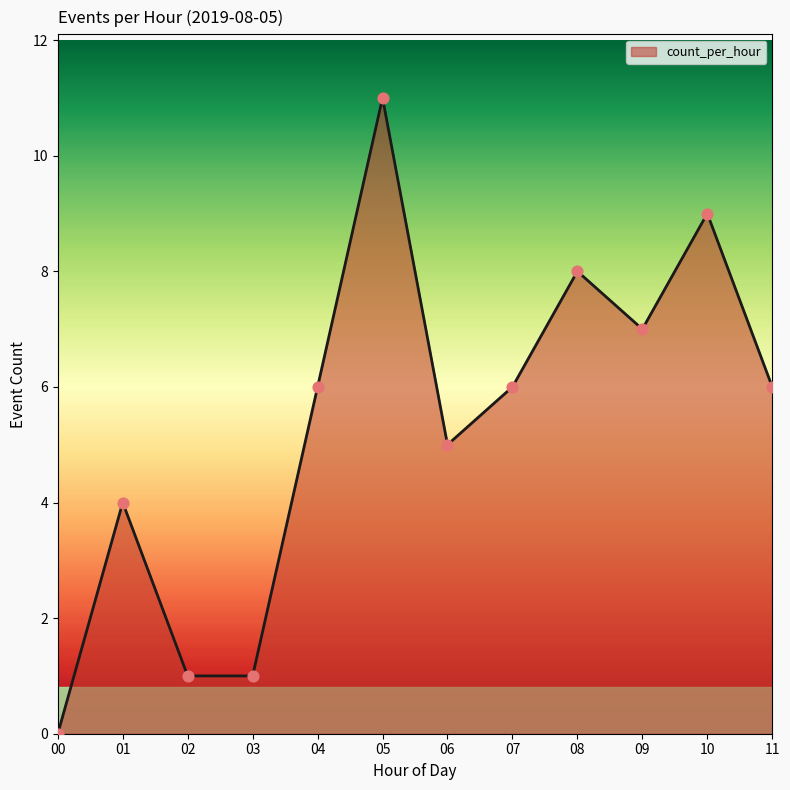

Which has a higher value, 09 or 06?

09